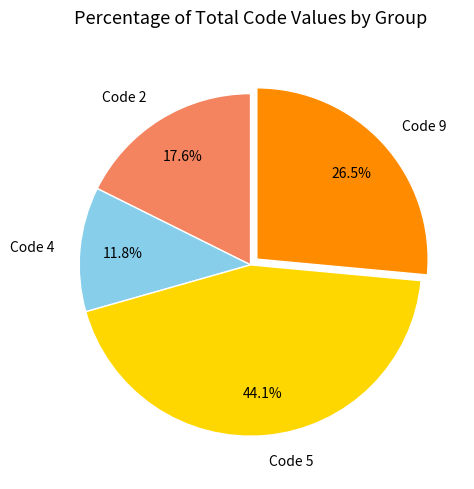

Combined, do Code 5 and Code 4 account for over 50%?

Yes